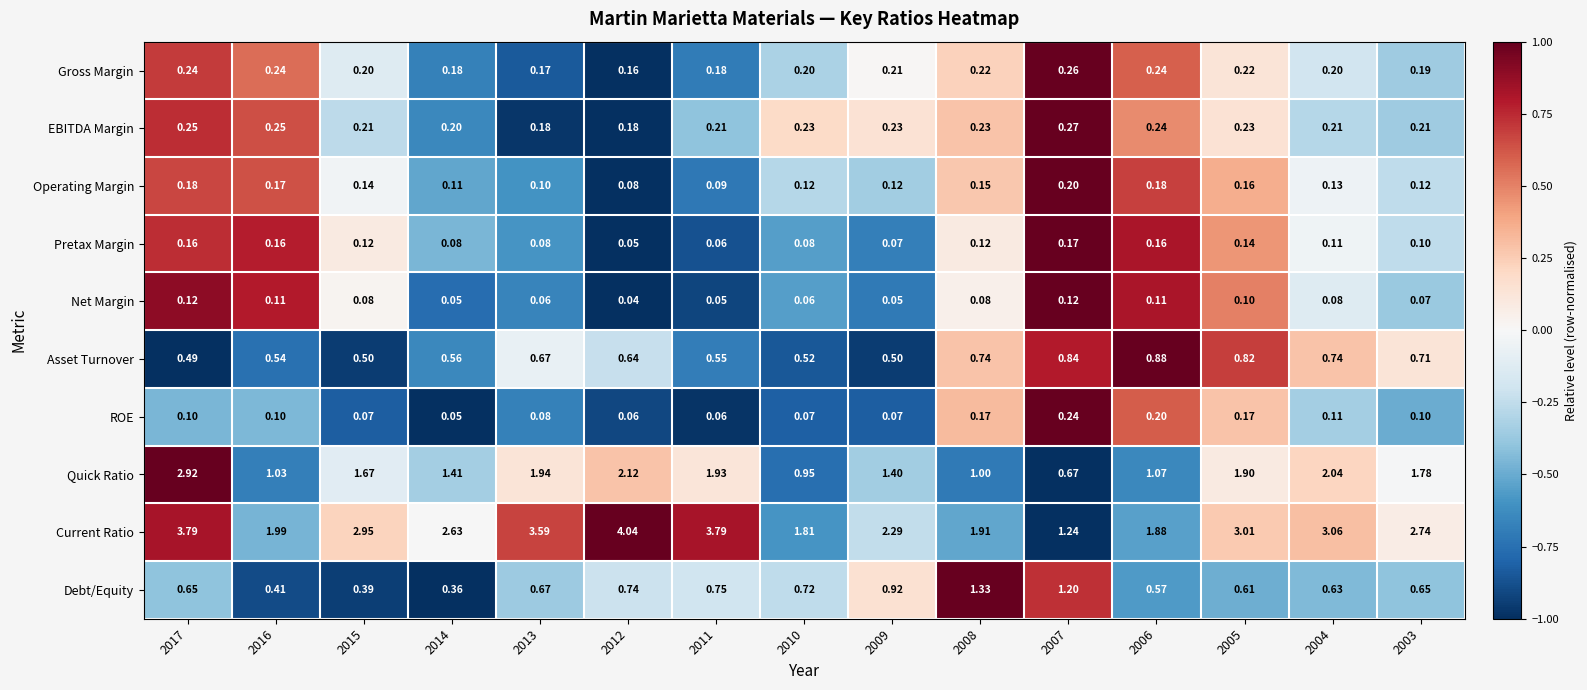

How many categories are shown in the chart?

15